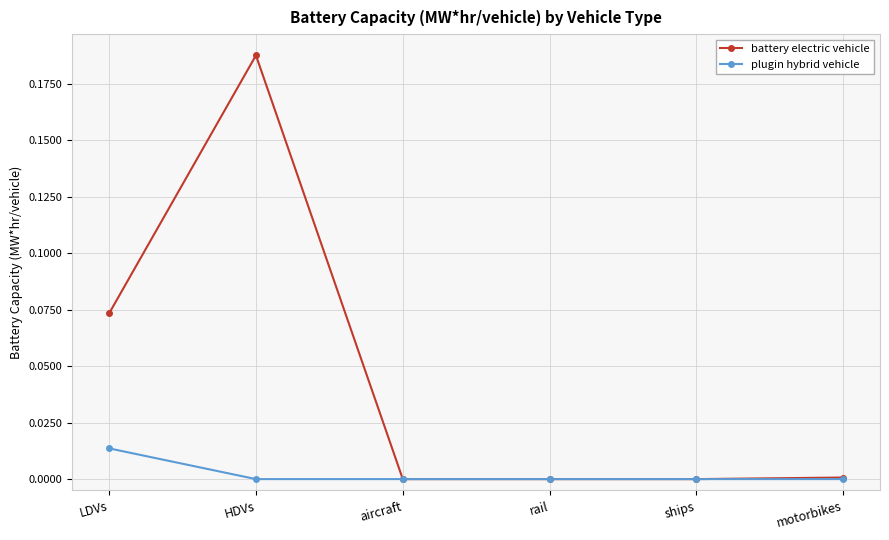

The value of battery electric vehicle at rail is 0.0. True or false?

True